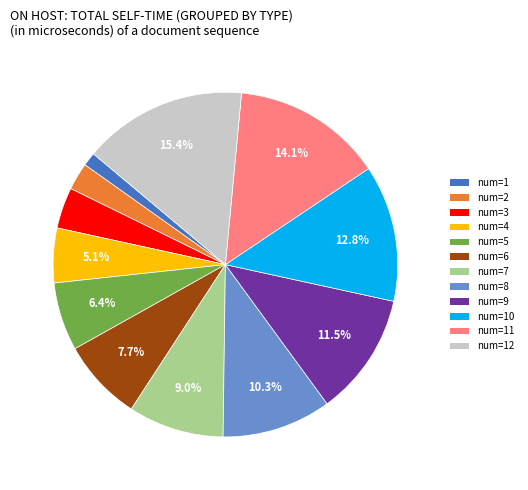

Is the sum of num=11 and num=1 greater than half?

No